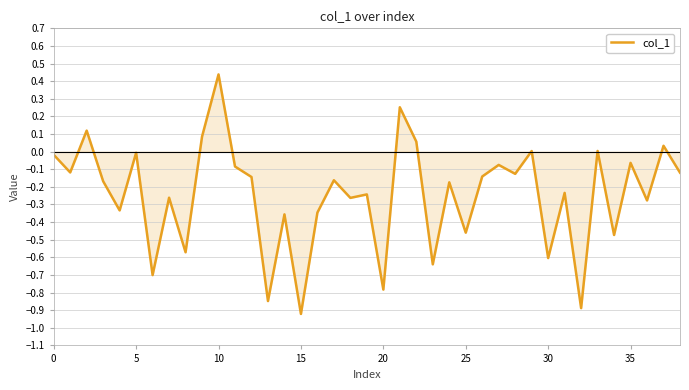

What is the difference between the maximum and minimum values?

1.4